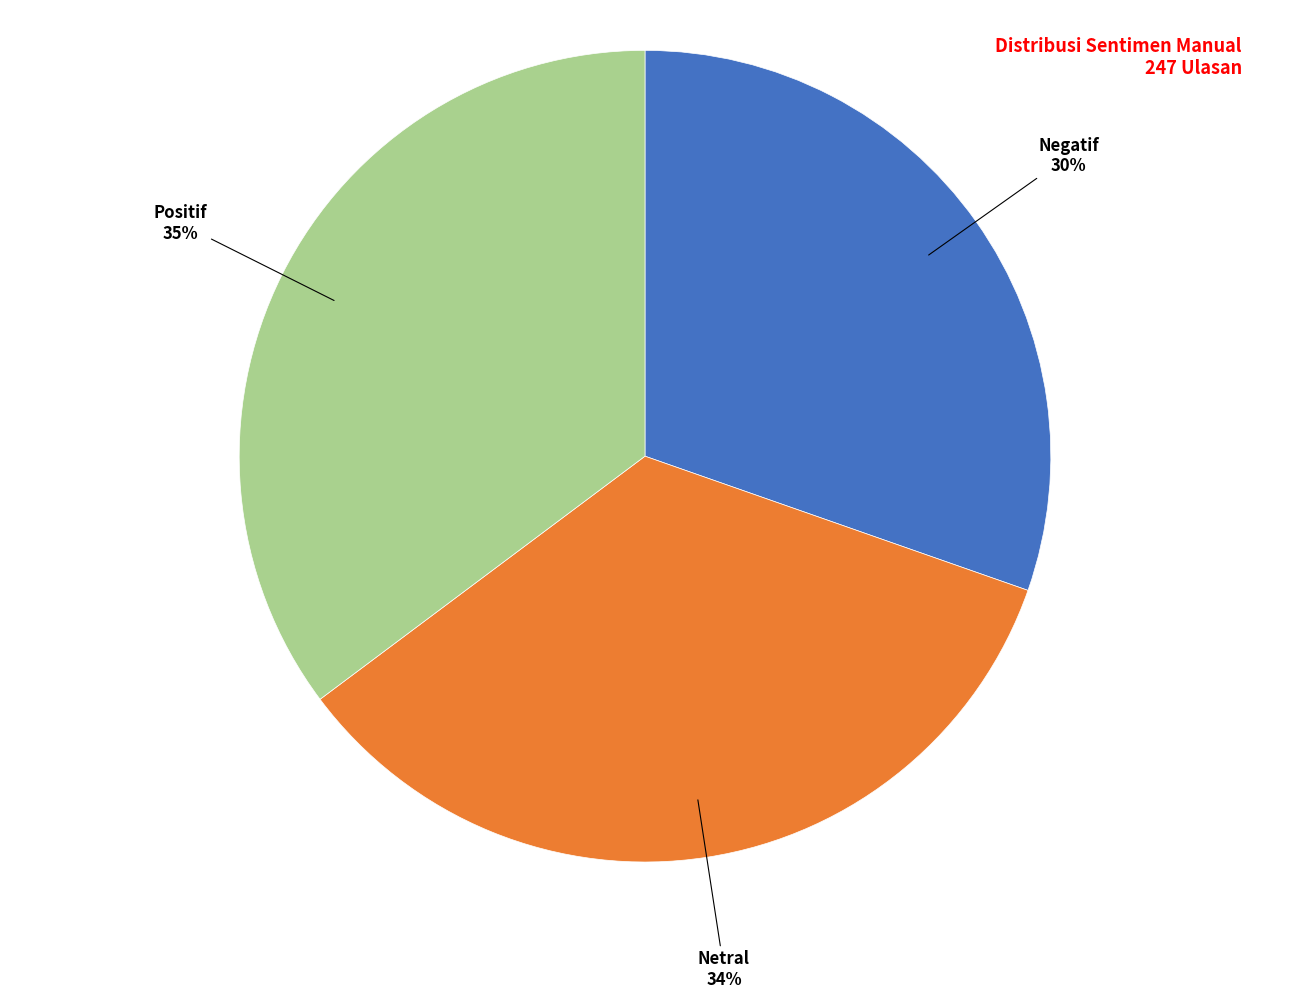

To the nearest percent, what percentage of the pie is Negatif?

30%